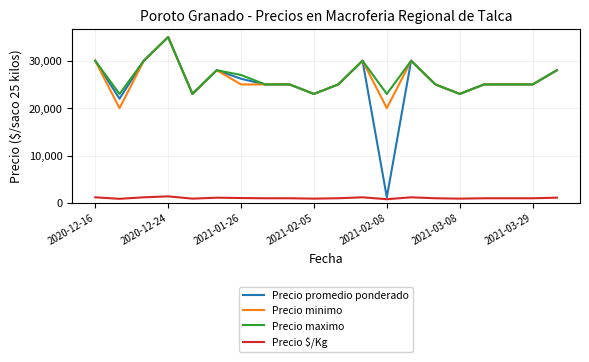

What is the lowest value of the Precio promedio ponderado series?

1200